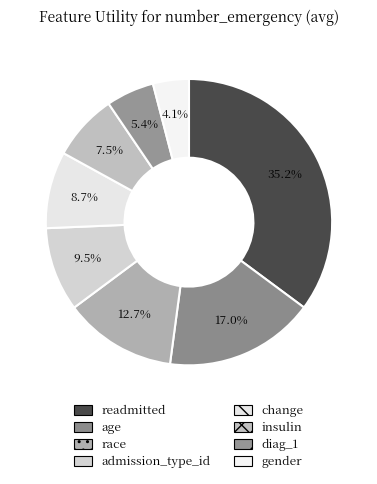

To the nearest percent, what is the difference between the readmitted and age slice percentages?

18%